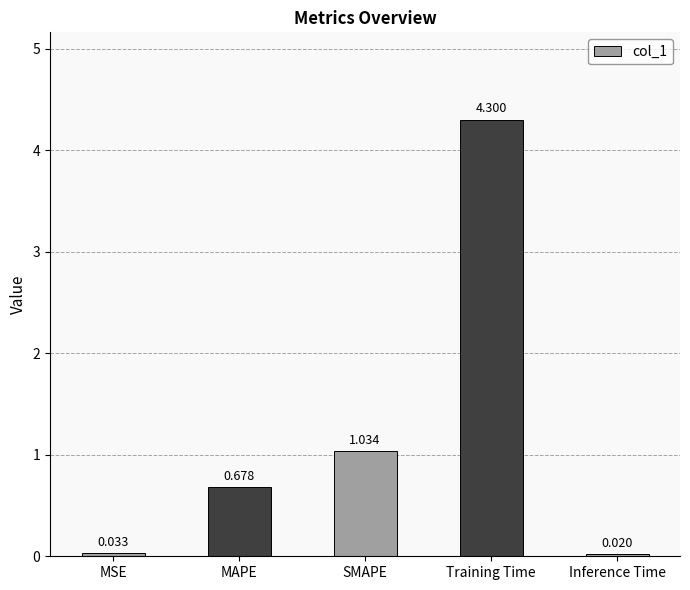

Between Training Time and SMAPE, which is larger?

Training Time